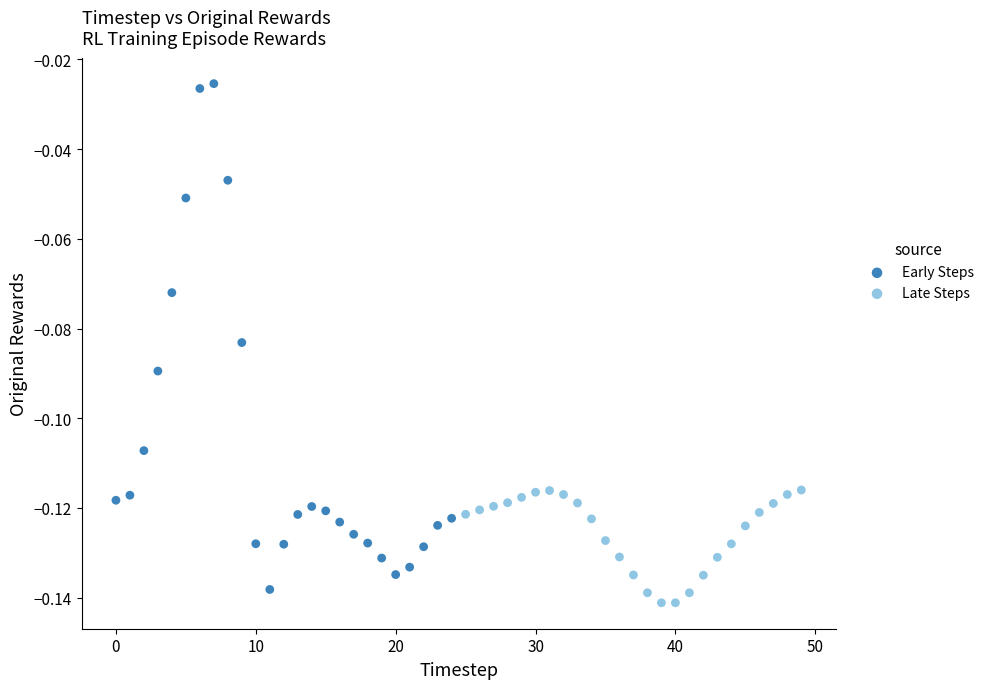

Which series contains the lowest Y value?

Late Steps